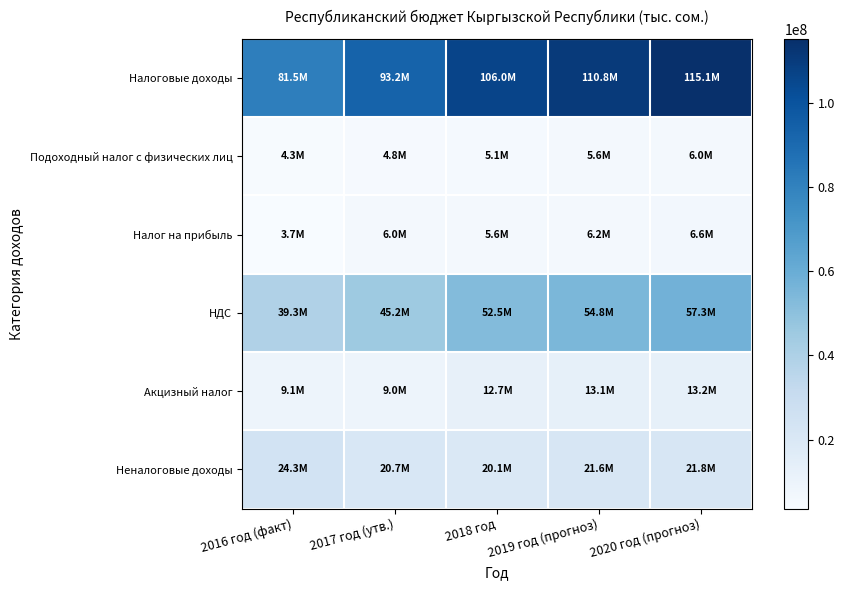

Which category has the highest value across all series?

2020 год (прогноз)